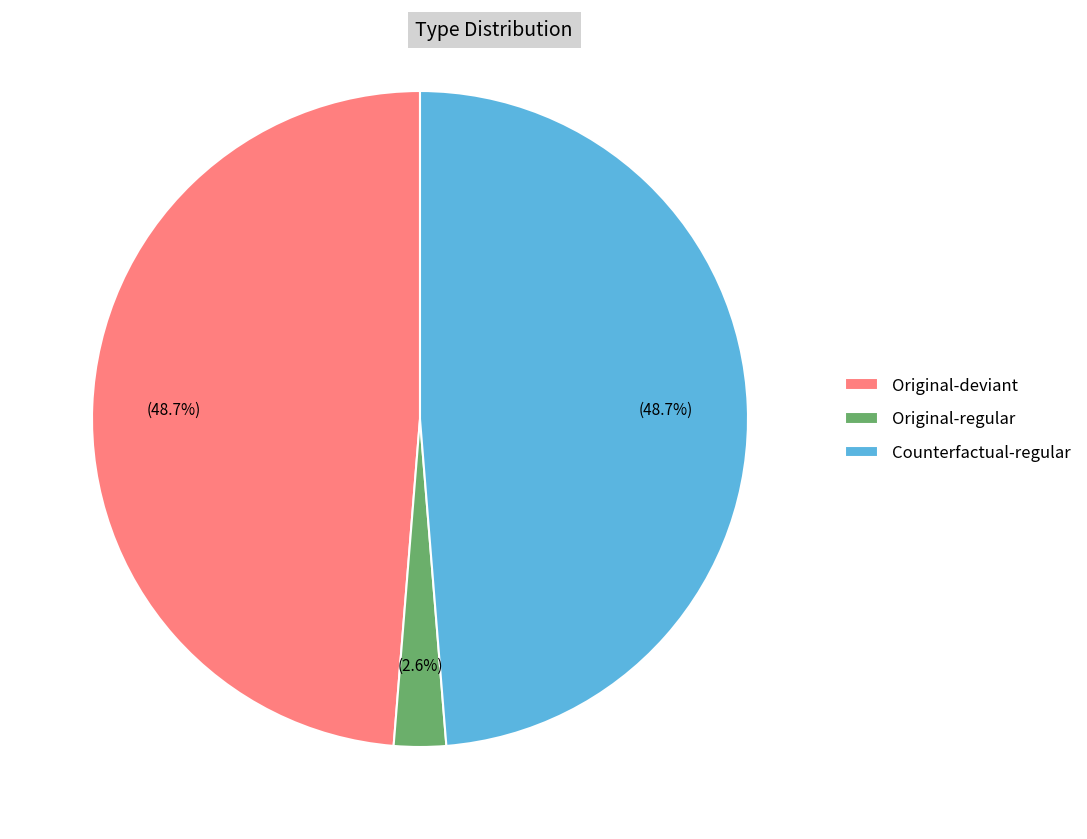

Is there a majority slice in this chart?

No